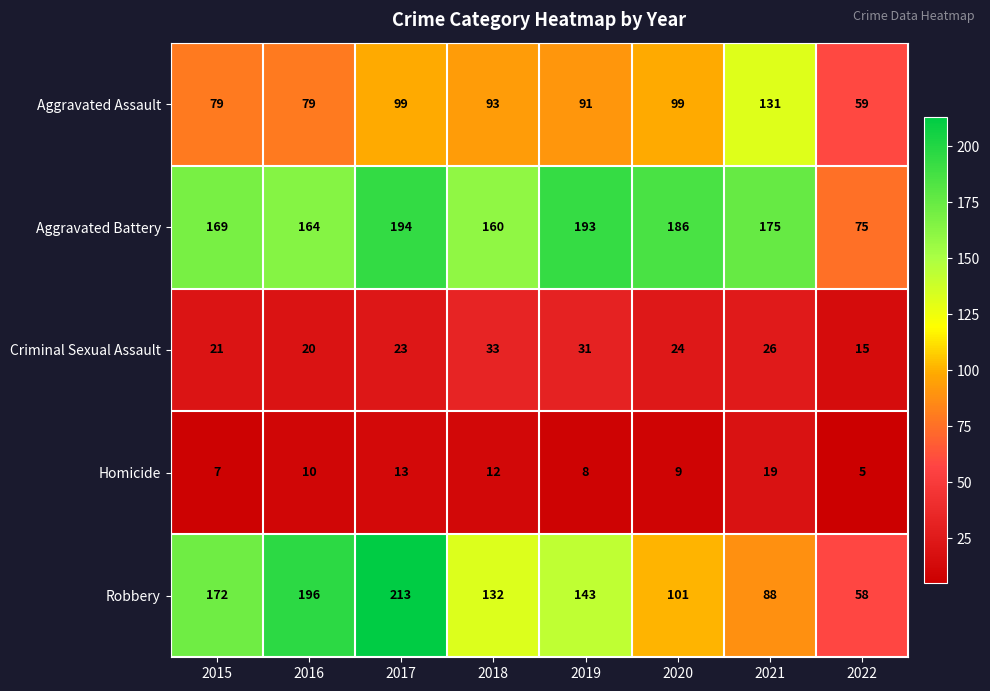

What is the average value of the Criminal Sexual Assault series?

24